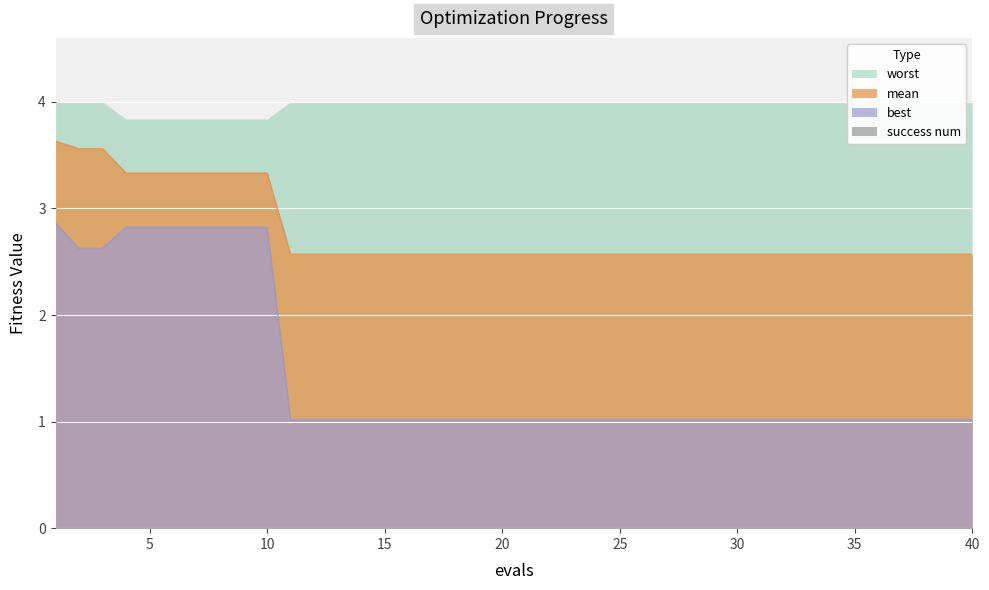

Read the best value at 39.

1.0